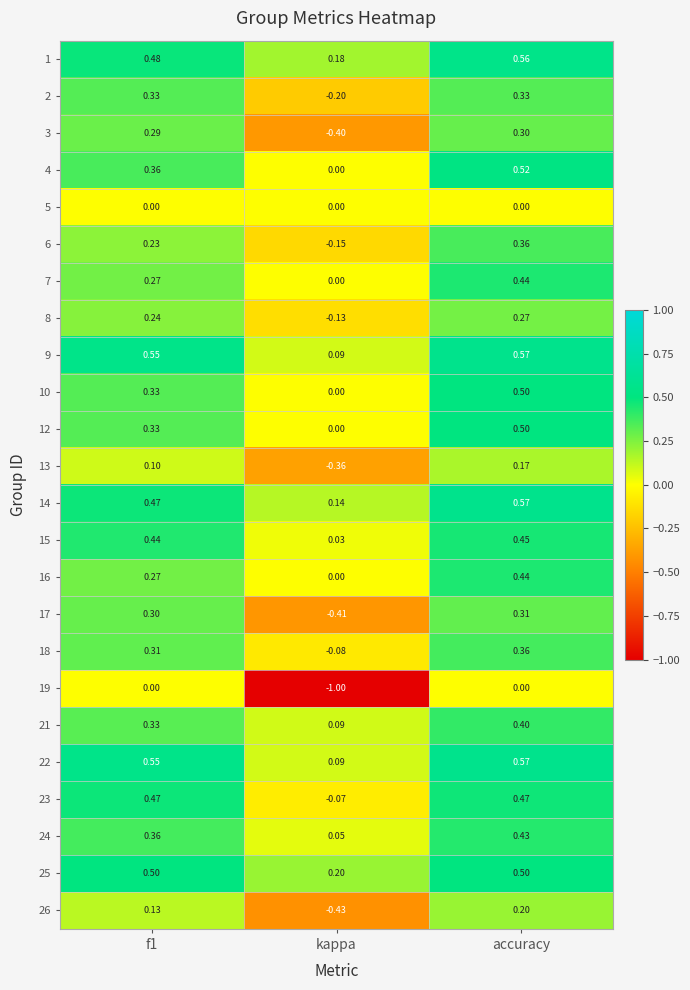

At which label does 9 reach its minimum?

kappa